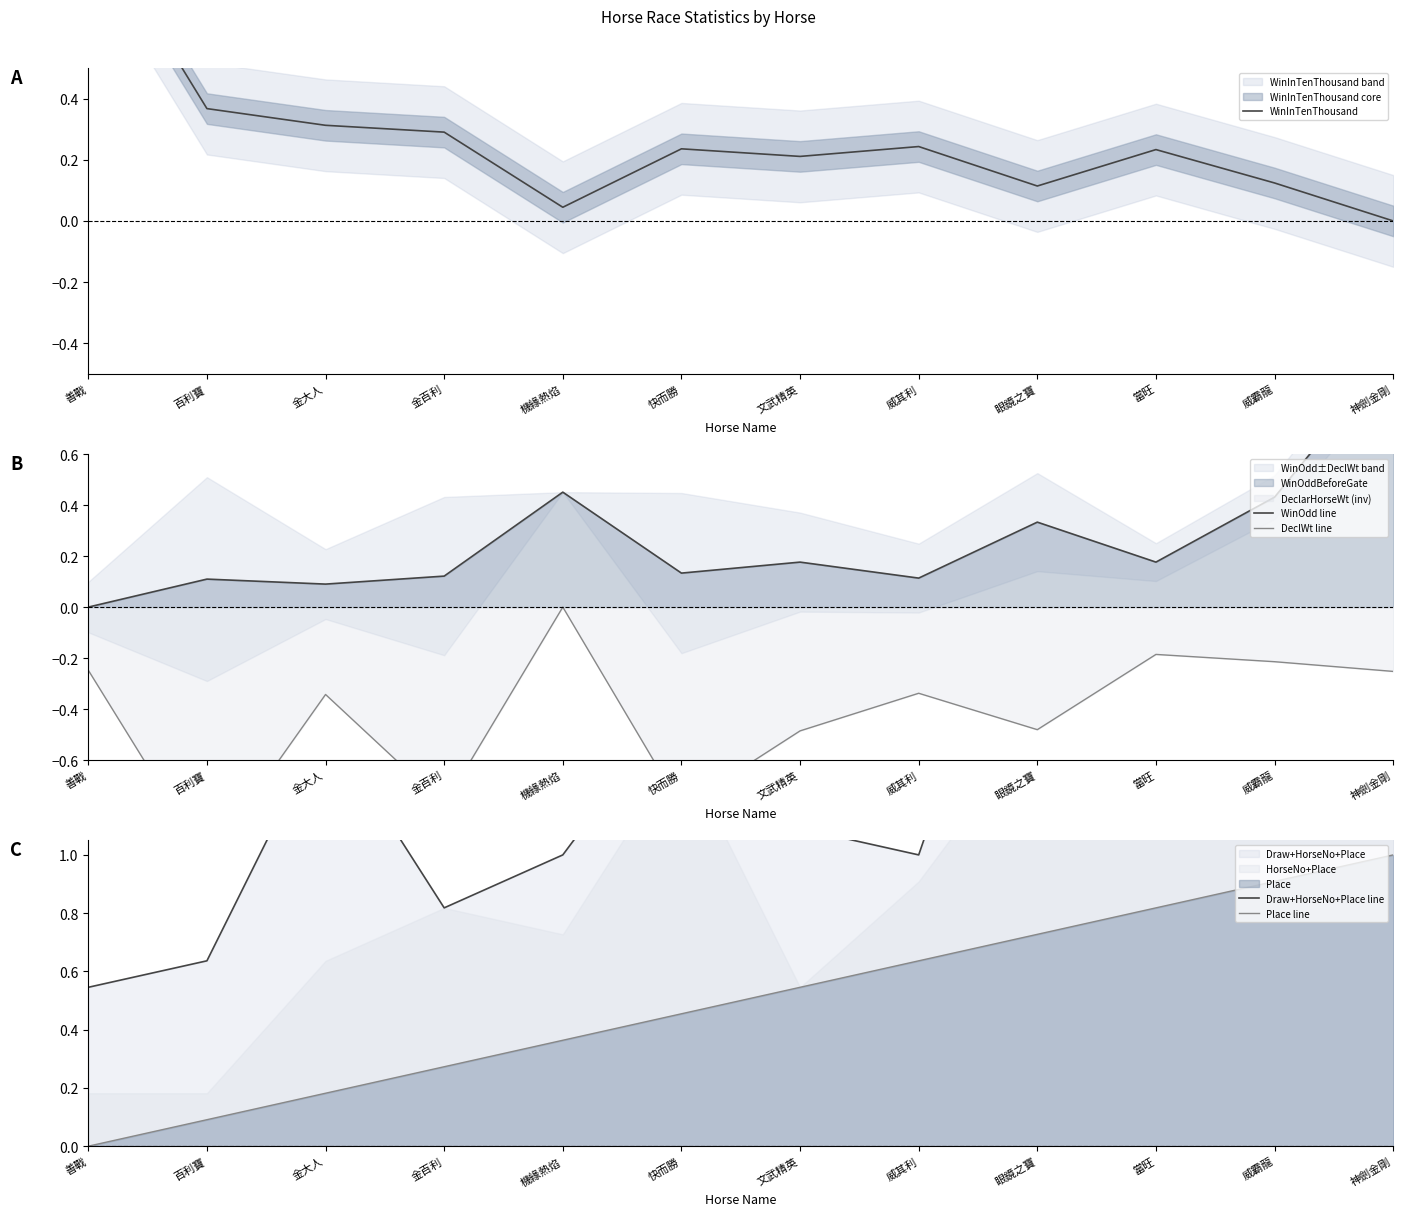

What is the sum of all Draw+HorseNo+Place line values?

18.0